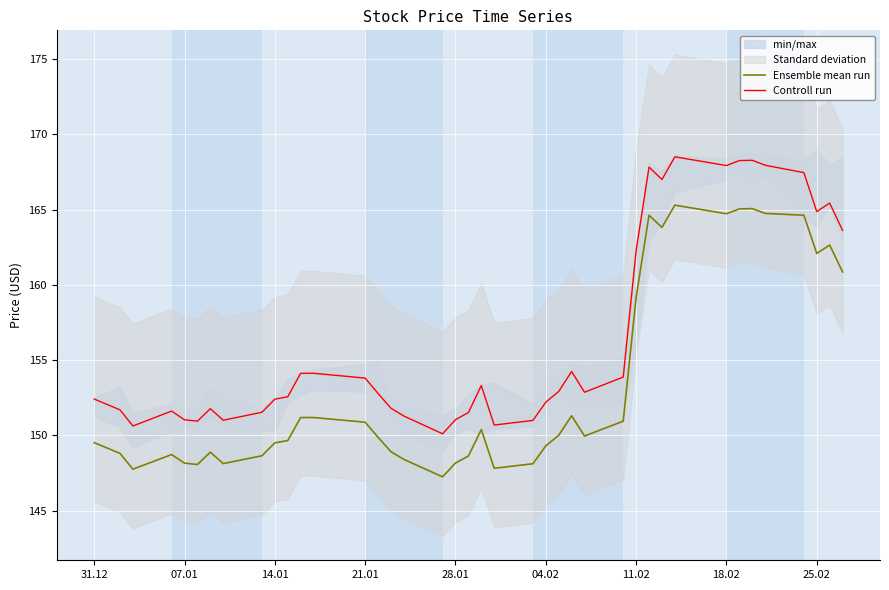

True or false: Ensemble mean run and Controll run cross at least once.

False